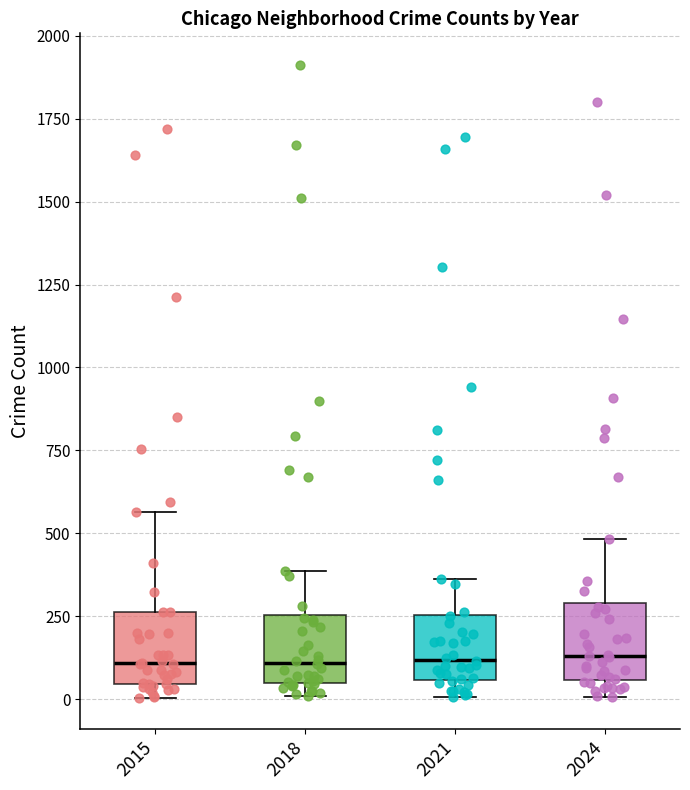

Reading left to right, read every box against the y-axis: the position of its median line, the range the box covers, and the ends of its whiskers. The values are not printed on the chart, so give them approximately, as read against the axis.

2015: median 100, box 50 to 250, whiskers 0 to 550
2018: median 100, box 50 to 250, whiskers 0 to 400
2021: median 100, box 50 to 250, whiskers 0 to 350
2024: median 150, box 50 to 300, whiskers 0 to 500